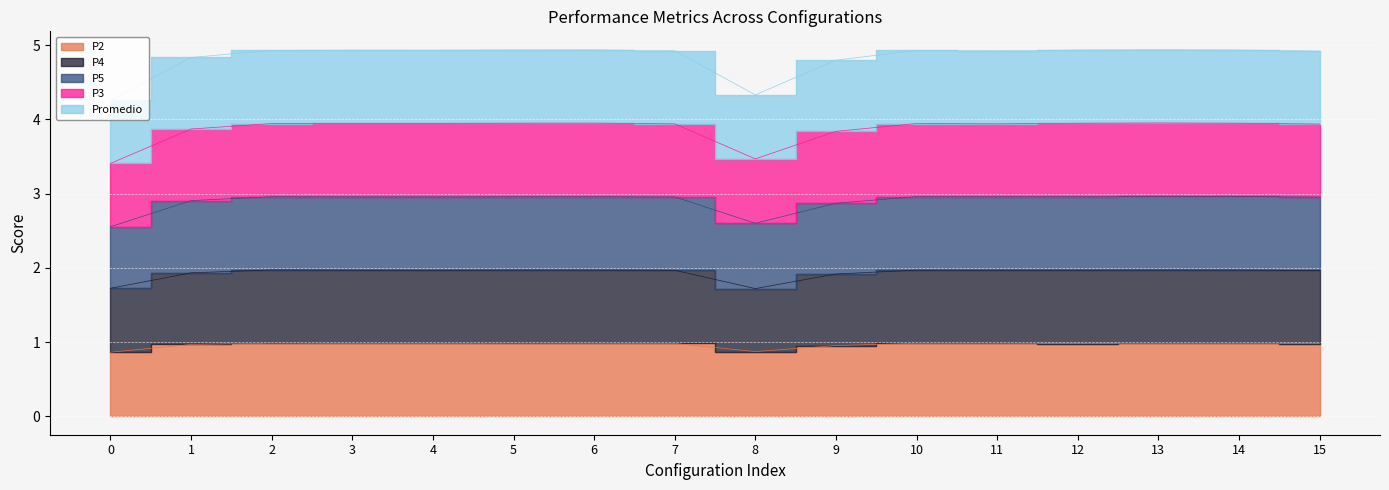

Which series has the largest total across all categories?

P3